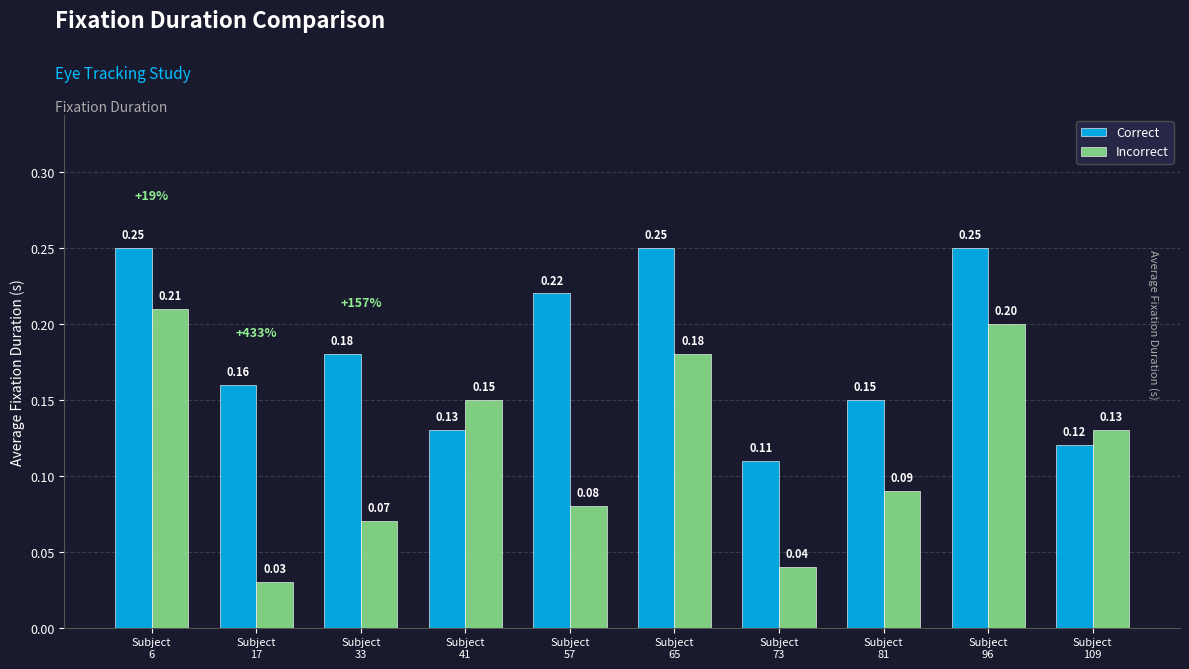

What is the value of the Correct bar at the 3rd from the left?

0.2